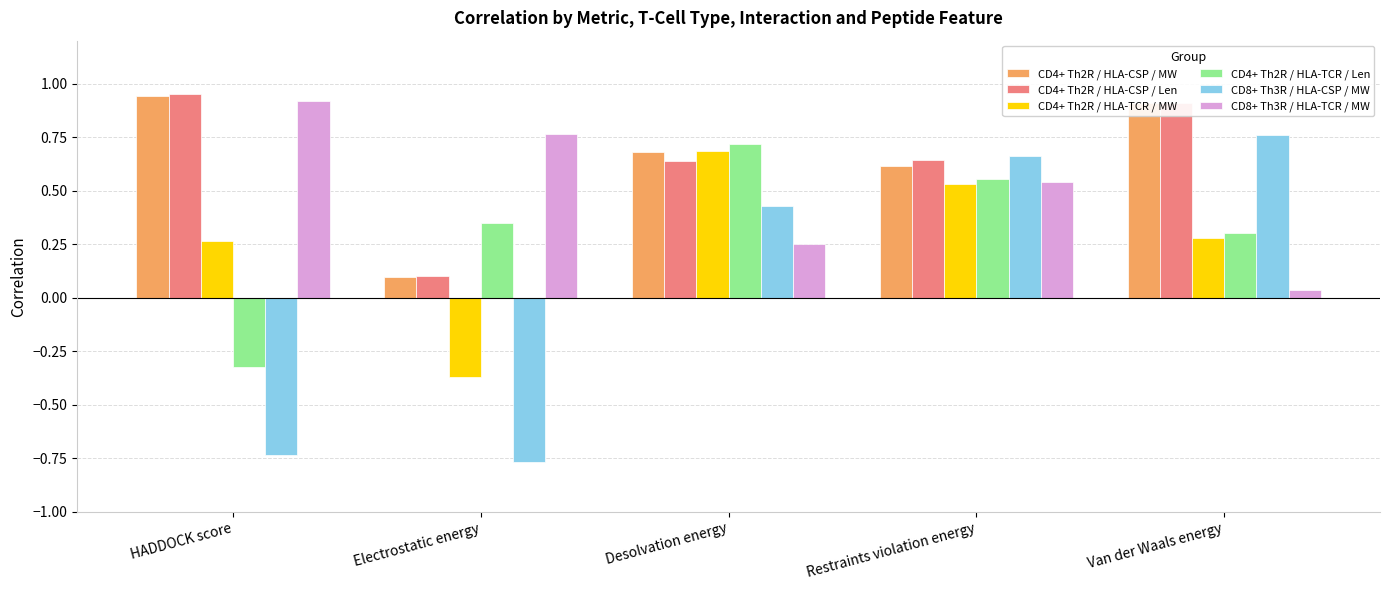

At which label does CD4+ Th2R / HLA-TCR / Len first exceed 0?

Electrostatic energy